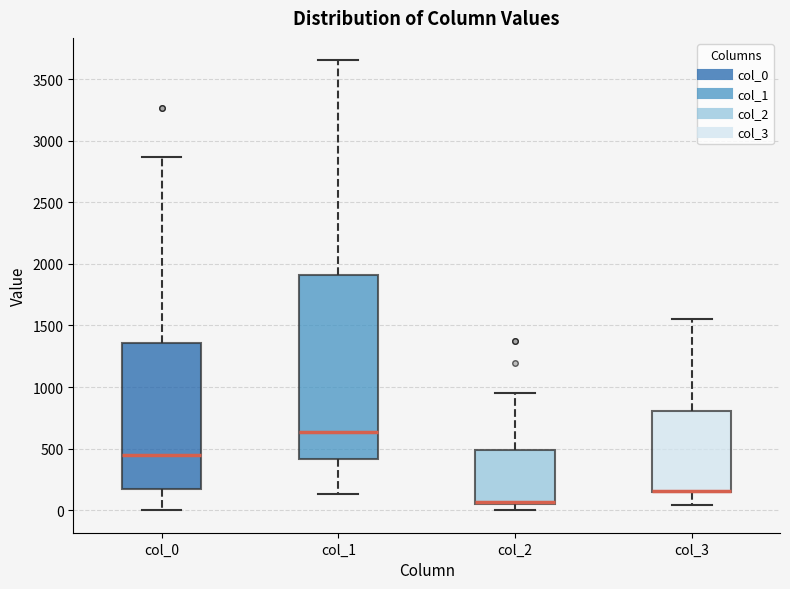

Which box is the tallest, from its lower edge to its upper edge?

col_1